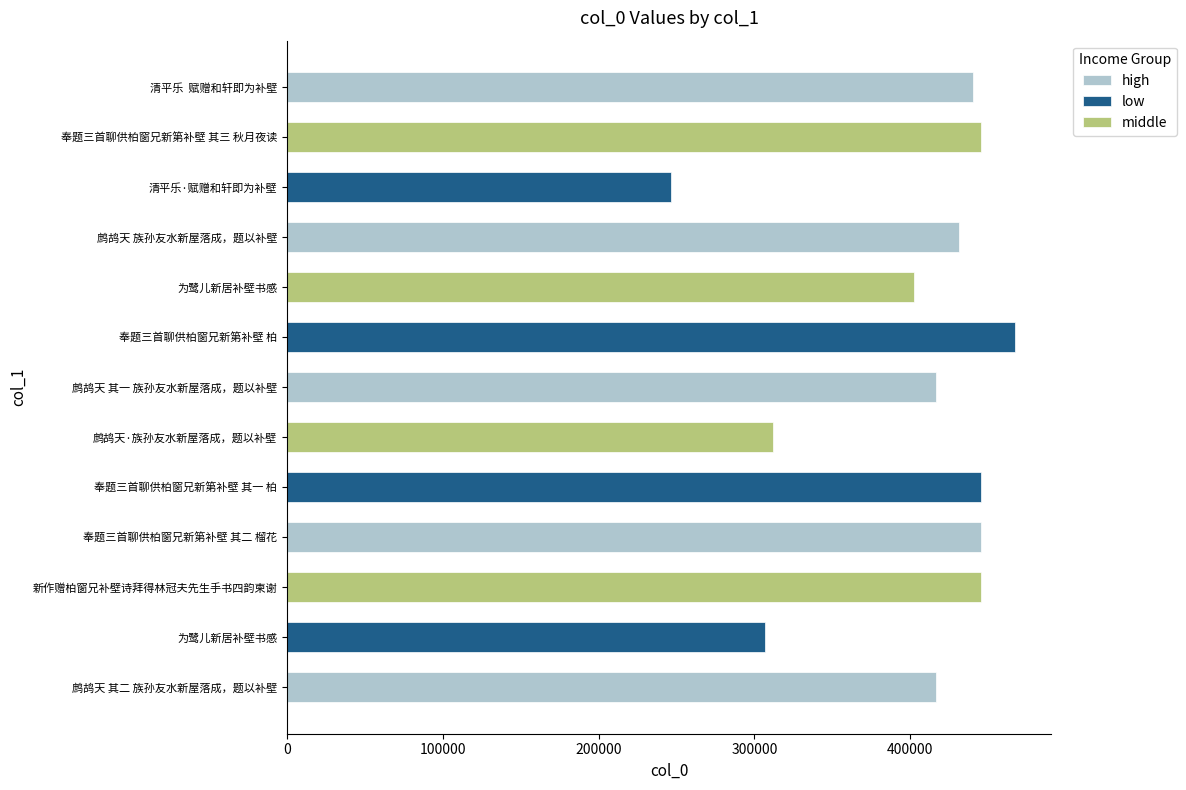

The chart shows a value of 445701 at 奉题三首聊供柏窗兄新第补壁 其二 榴花. True or false?

True